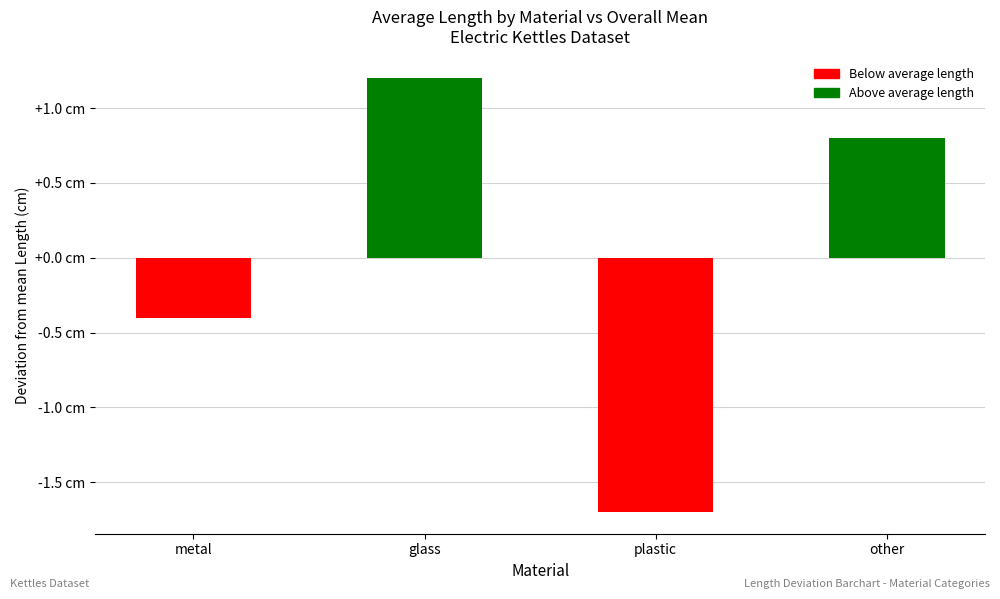

Does the chart contain any negative values?

Yes